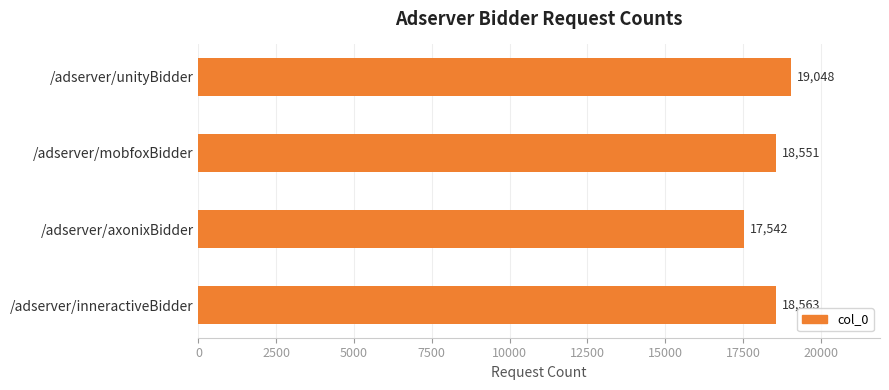

The value at /adserver/axonixBidder is 17542. True or false?

True